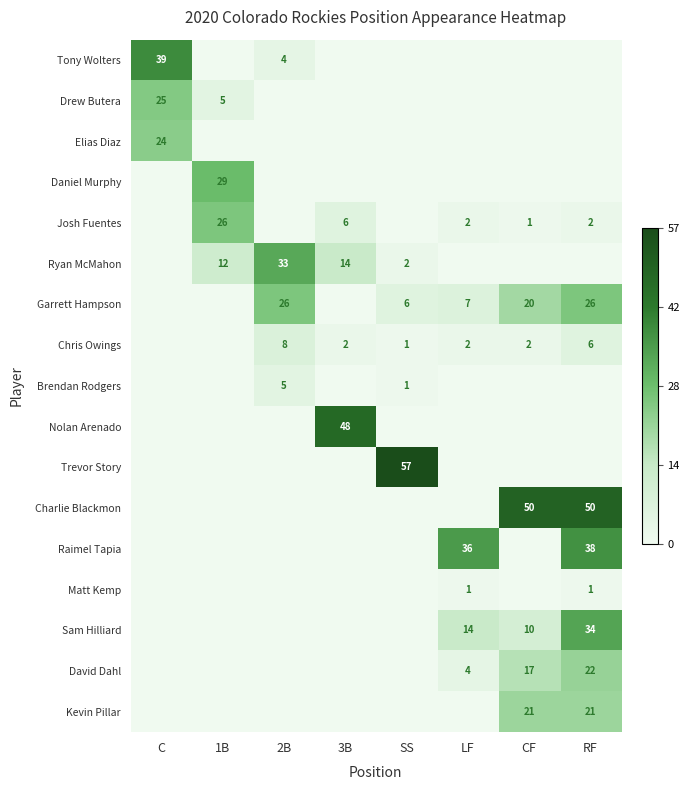

The Chris Owings series shows 1 at CF. True or false?

False